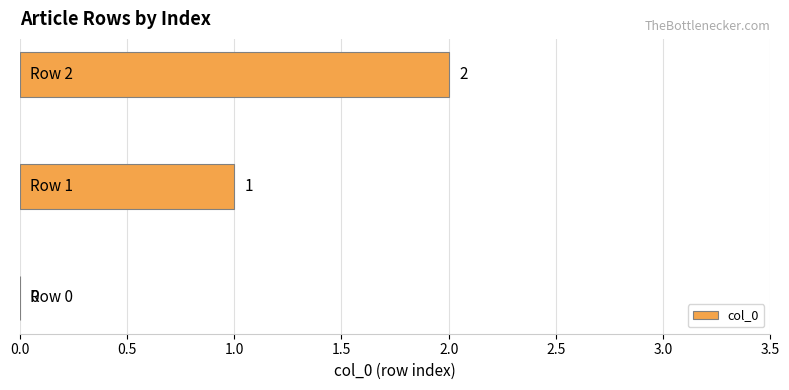

What is the sum of all values?

3